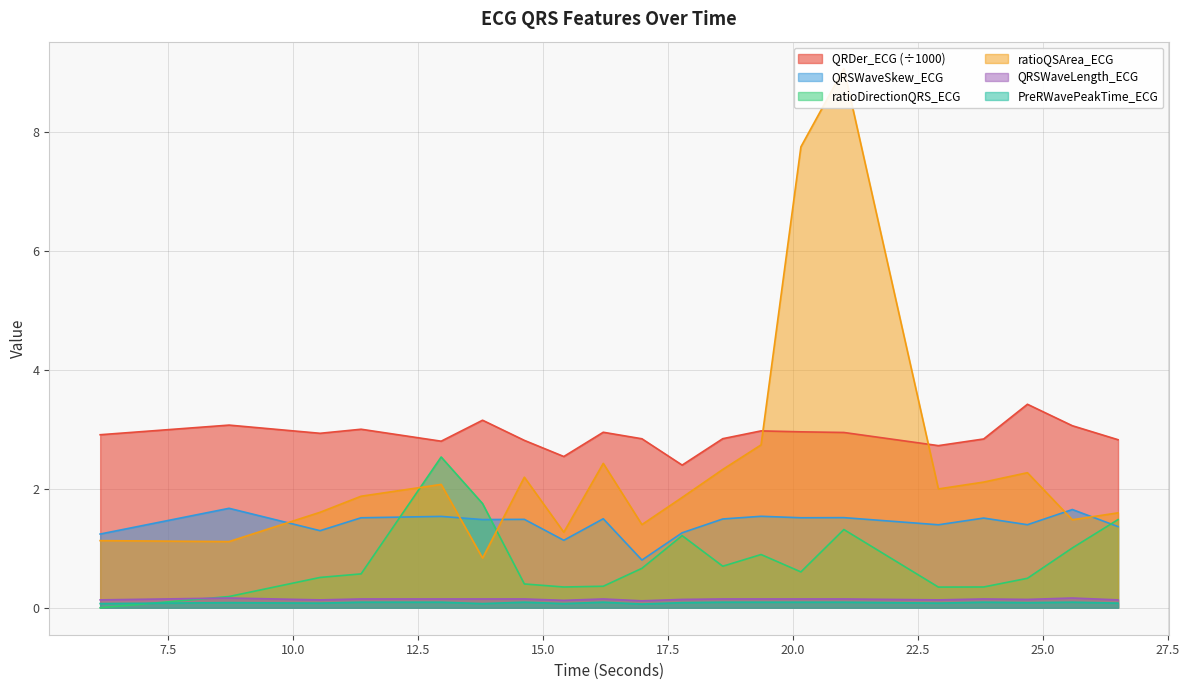

True or false: QRSWaveSkew_ECG and PreRWavePeakTime_ECG cross at least once.

False